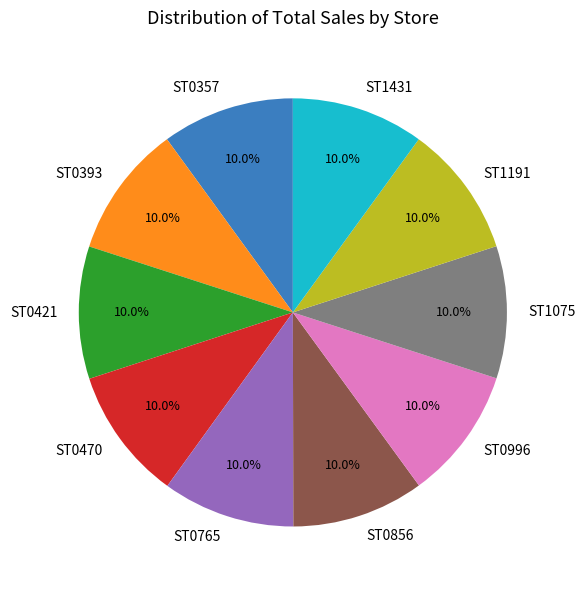

Is it true that ST1191 is 10% of the pie?

True